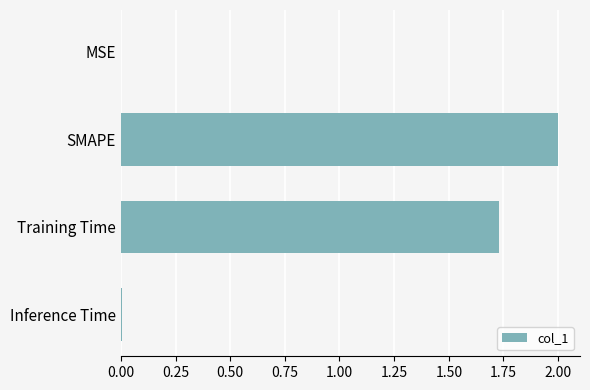

Between Training Time and MSE, which is larger?

Training Time